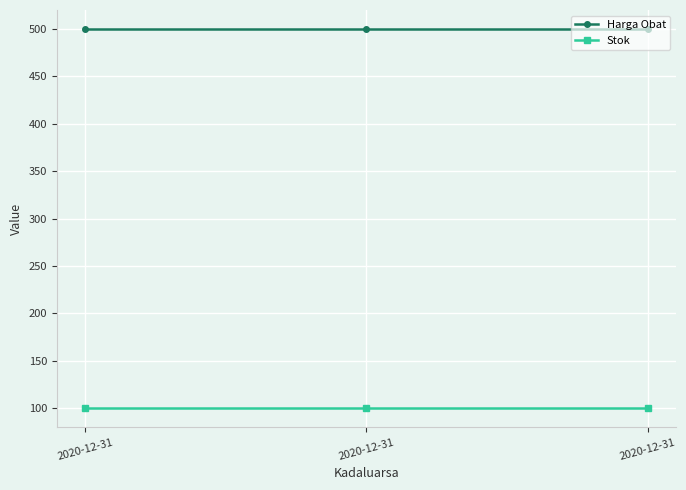

Reading right to left, extract all data points from this chart.

Harga Obat: 500	500	500
Stok: 100	100	100